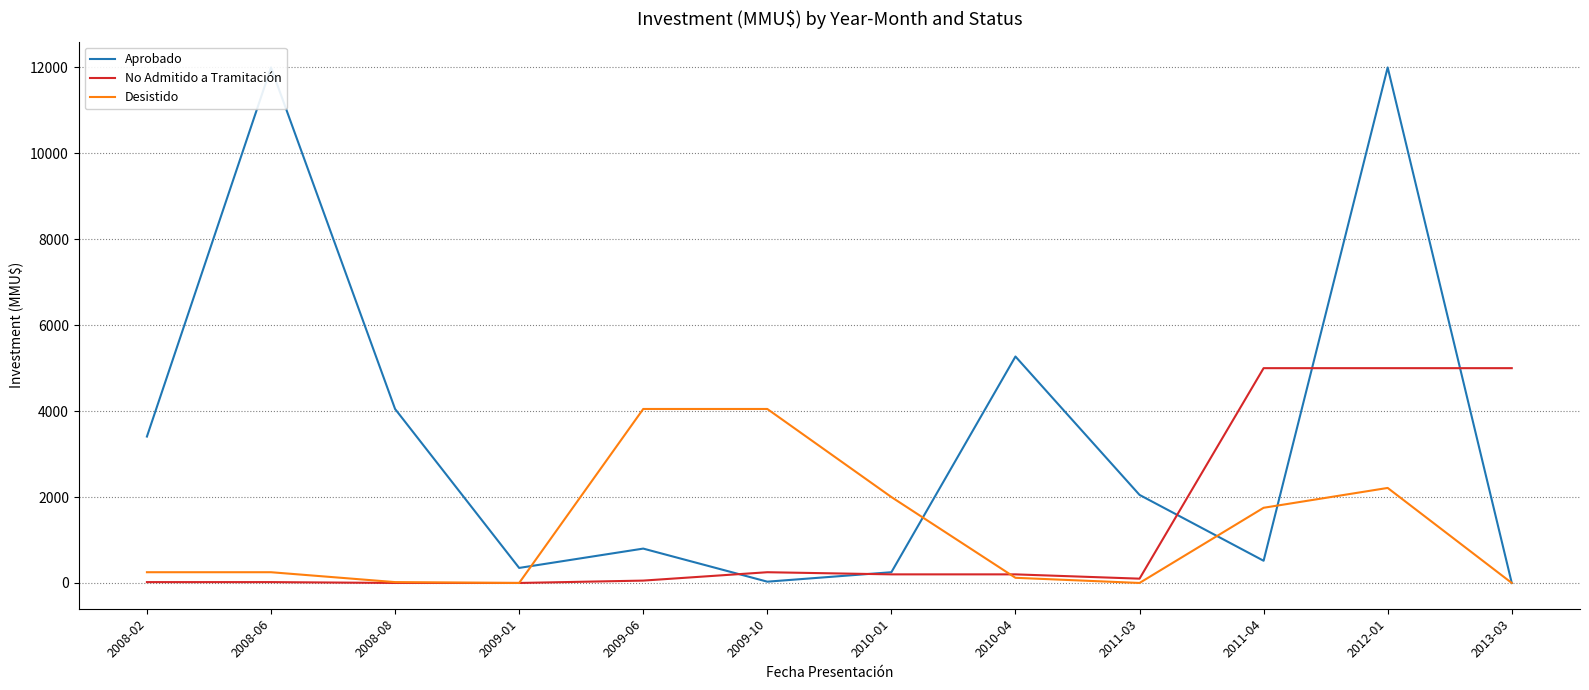

Is it true that No Admitido a Tramitación equals 1199 at 2012-01?

False